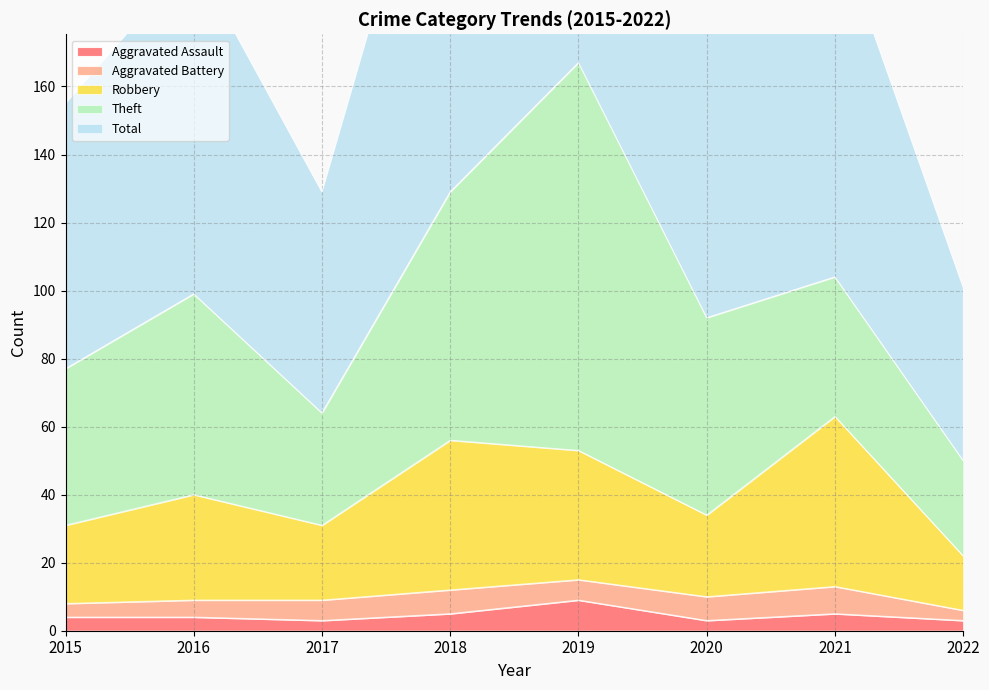

What is the total value across all series at 2016?

242